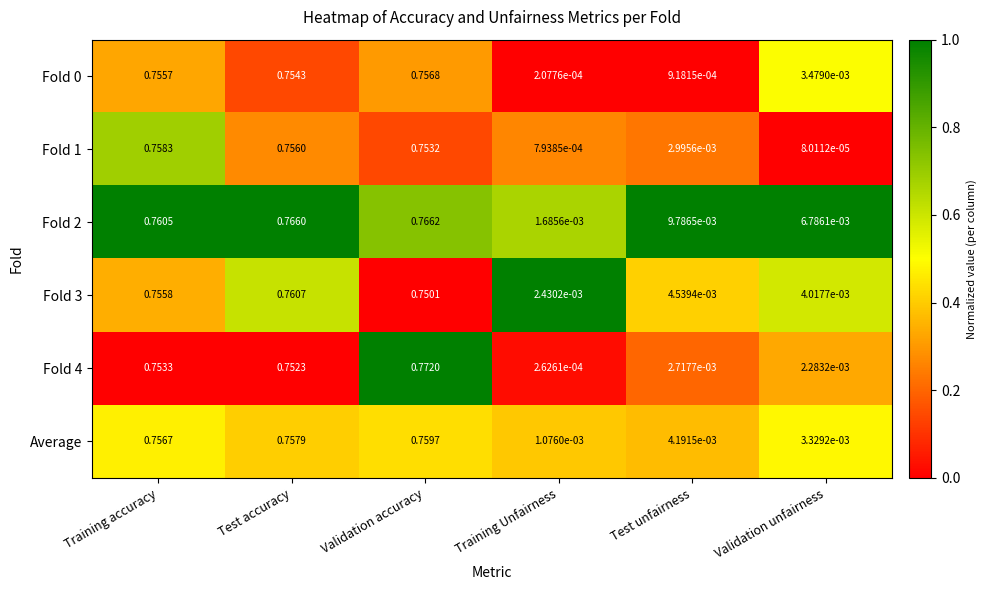

At which category is the sum across all series the highest?

Validation accuracy